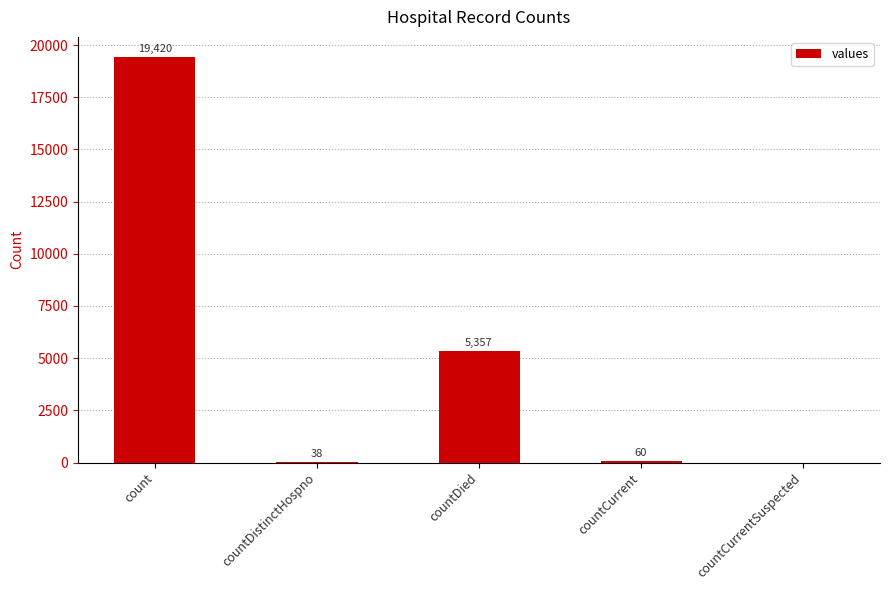

True or false: the data shows 6823 at count.

False